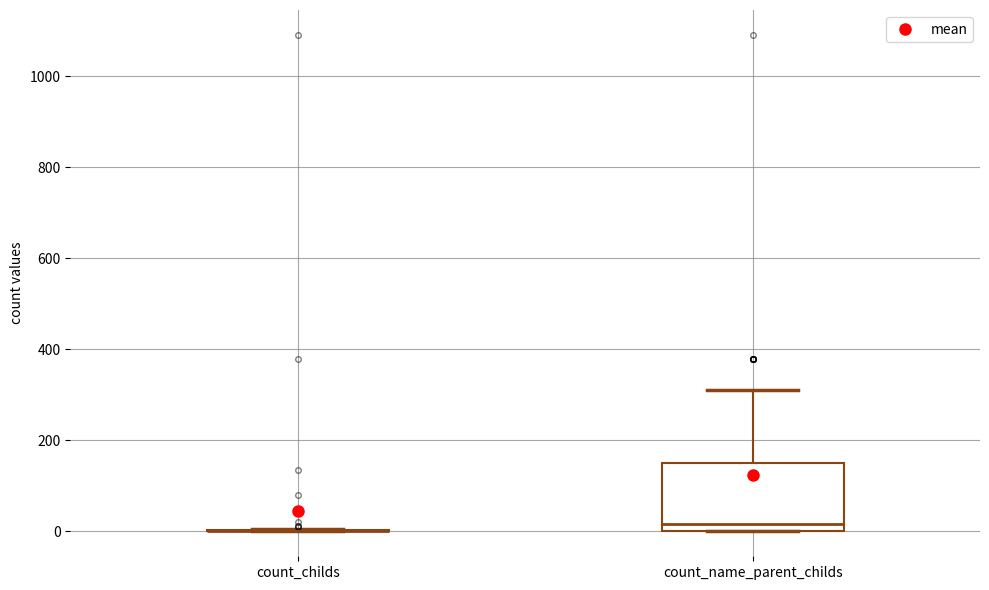

Where does the upper whisker of the box for count_name_parent_childs end on the y-axis? The values are not printed on the chart, so give them approximately, as read against the axis.

320